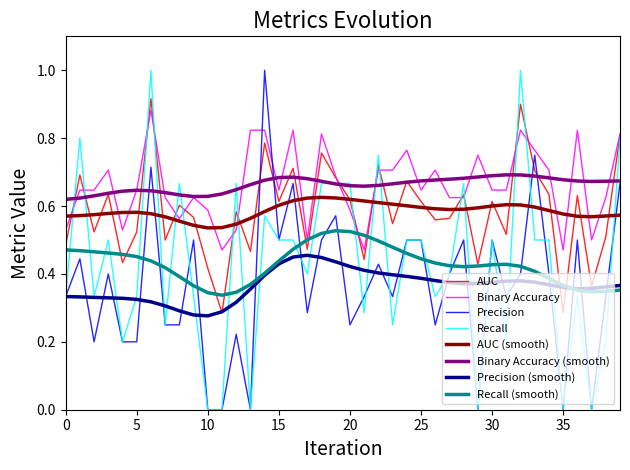

What is the greatest value displayed?

1.0